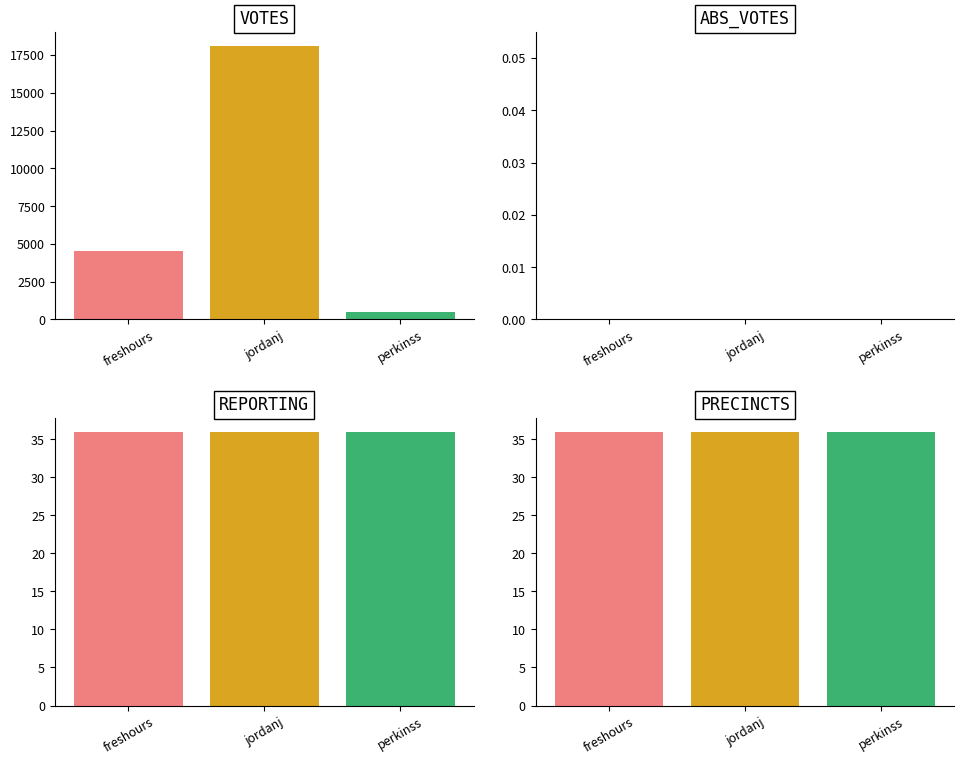

Which series changed the most between freshours and jordanj?

VOTES